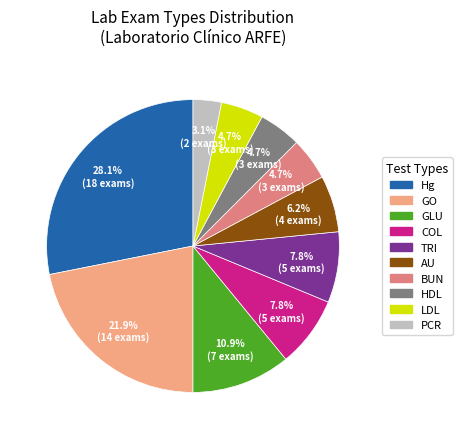

How many slices are in this pie chart?

10